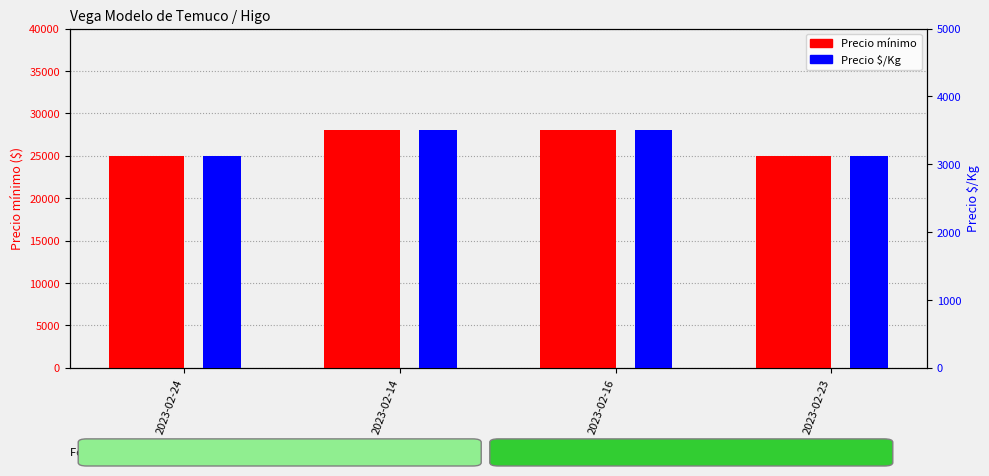

What is the label of the 1st bar from the left?

2023-02-24